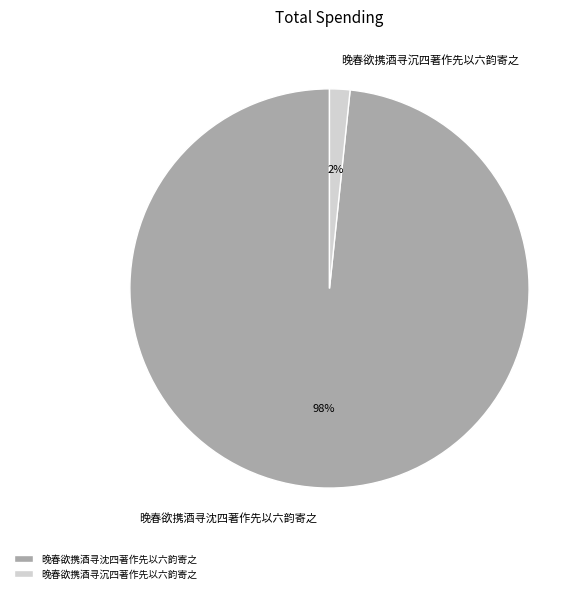

Does 晚春欲携酒寻沈四著作先以六韵寄之 account for over 50% of the chart?

Yes